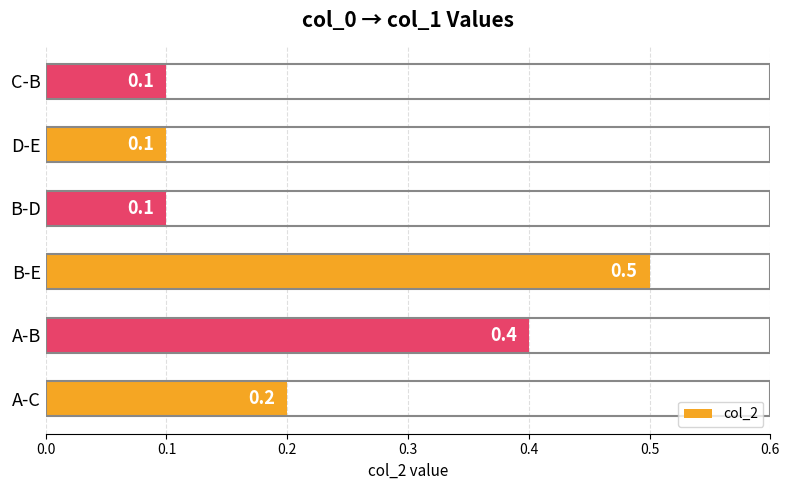

How many values are between 0 and 1?

6